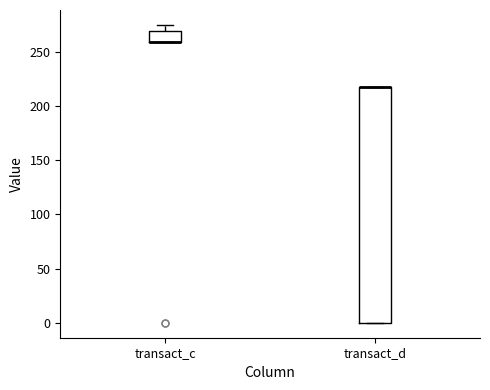

Reading left to right, transcribe this box plot: for each box, give where its median line is, the range the box spans, and where its two whiskers end, as read against the y-axis. The values are not printed on the chart, so give them approximately, as read against the axis.

transact_c: median 260 (drawn on the box's lower edge), box 260 to 270, whiskers 260 to 275
transact_d: median 220 (drawn on the box's upper edge), box 0 to 220, whiskers 0 to 220